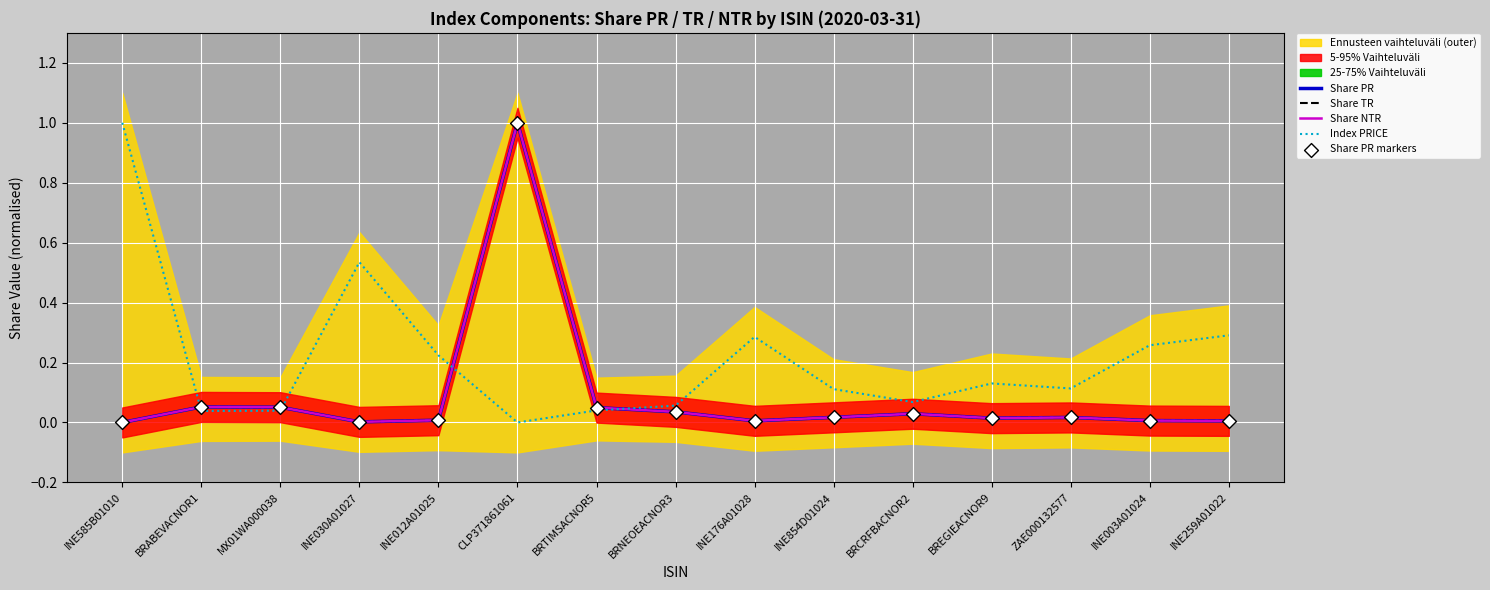

At which category is the sum across all series the highest?

CLP371861061